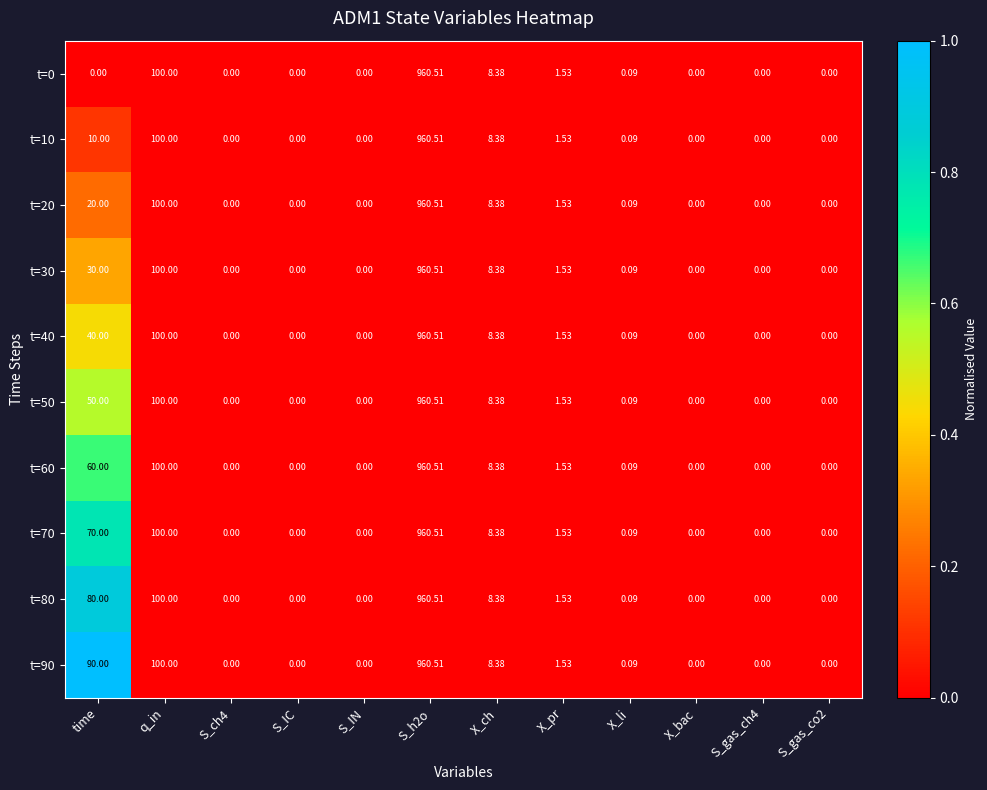

Where is t=40 nearest to the value 480?

q_in